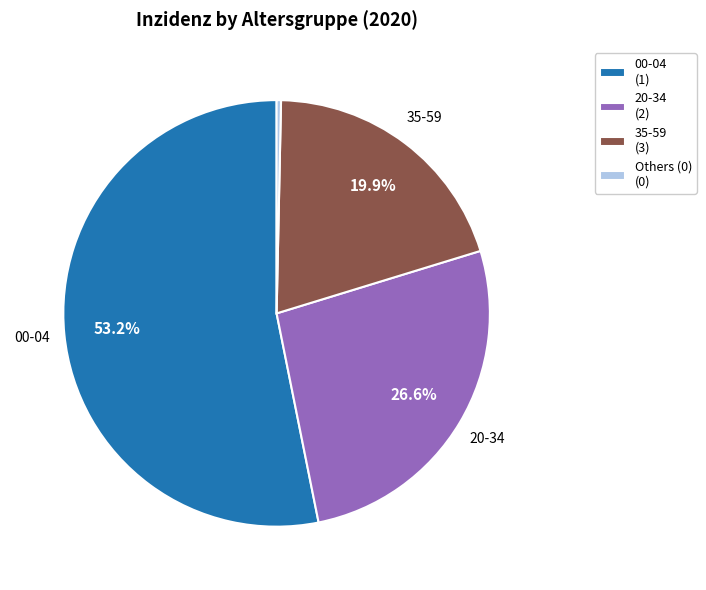

Is 00-04 (1) the majority of the pie?

Yes